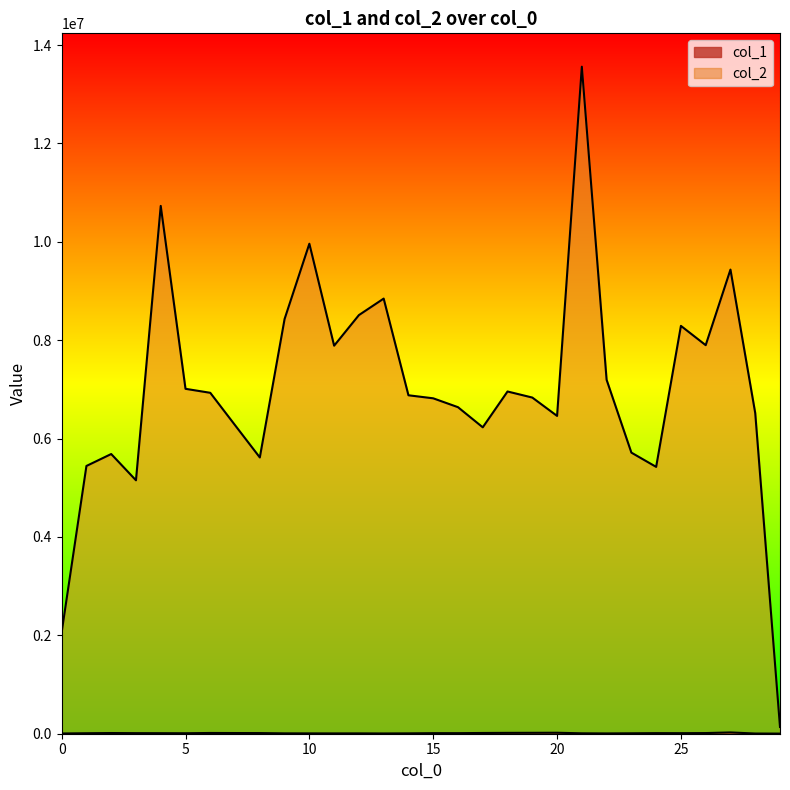

What is the difference between the second highest and second lowest values in the col_2 series?

8669006